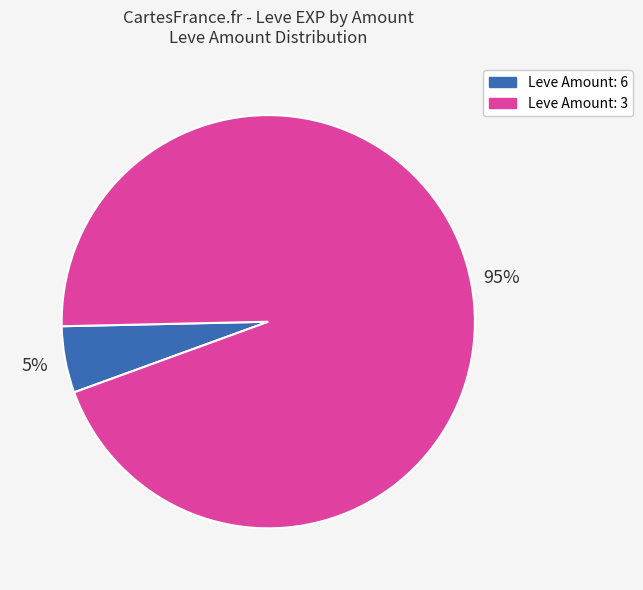

To the nearest percent, what is the average slice percentage?

50%